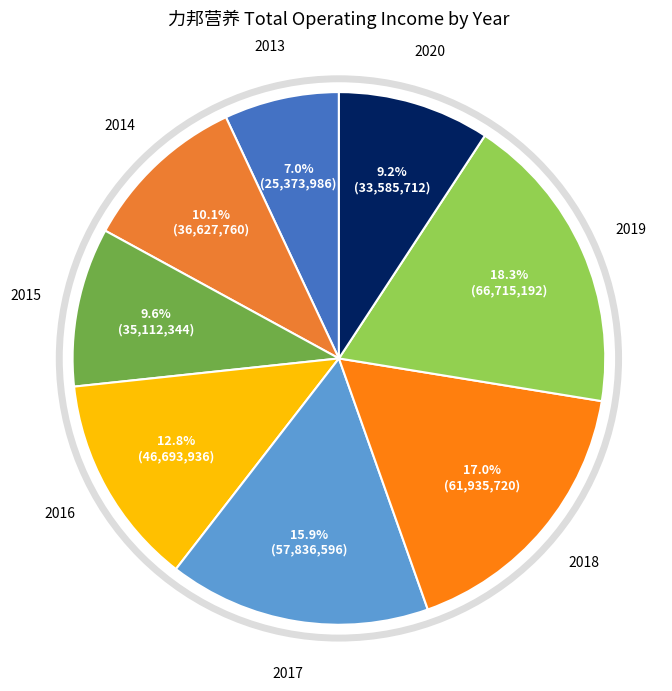

Is there any slice that represents more than half of the pie?

No